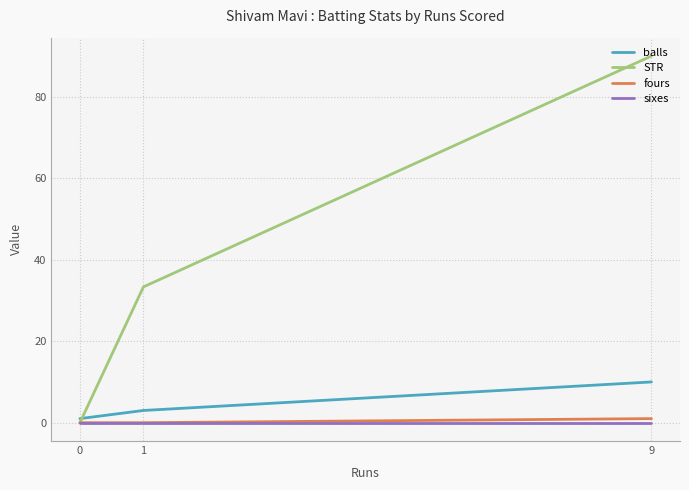

What is the total value across all series at 0?

1.0